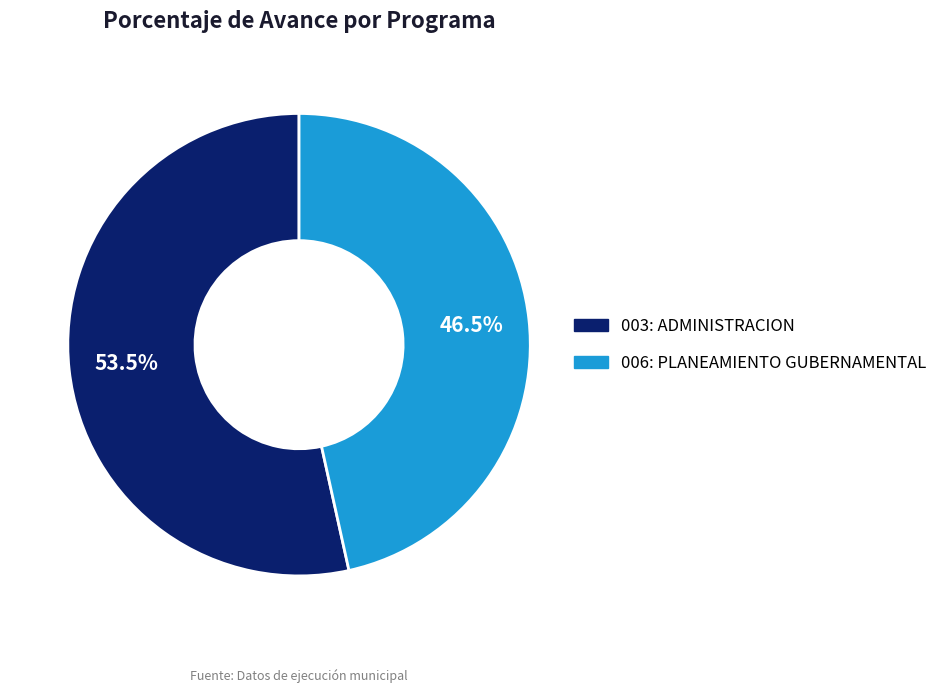

To the nearest percent, what is the average slice percentage?

50%